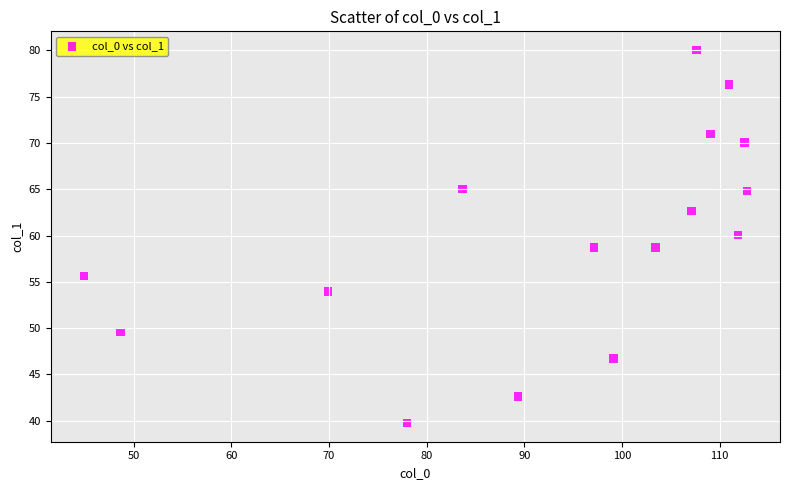

What is the range of Y values (max minus min)?

40.3